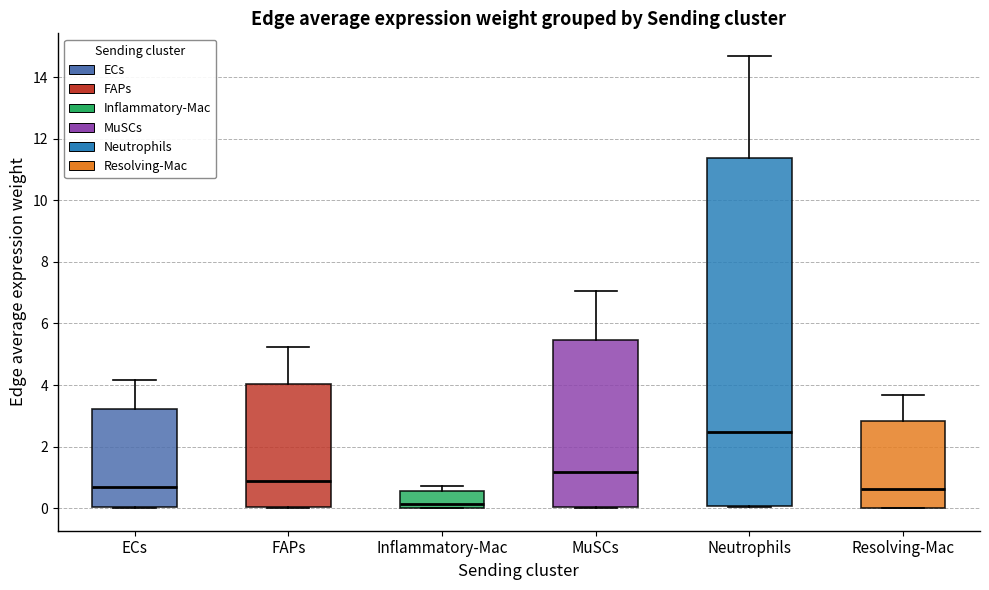

Where does the upper whisker of the box for MuSCs end on the y-axis? The values are not printed on the chart, so give them approximately, as read against the axis.

7.0